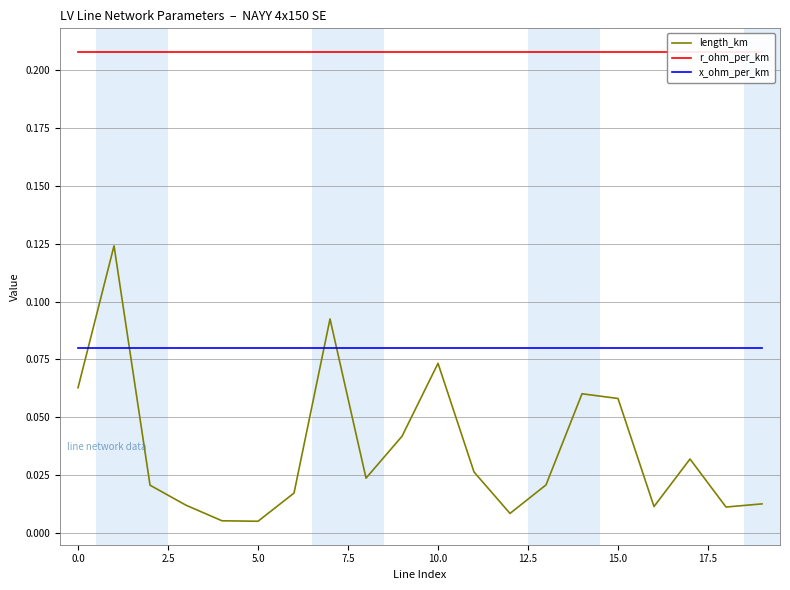

Rank the series by their average value, from highest to lowest.

r_ohm_per_km, x_ohm_per_km, length_km